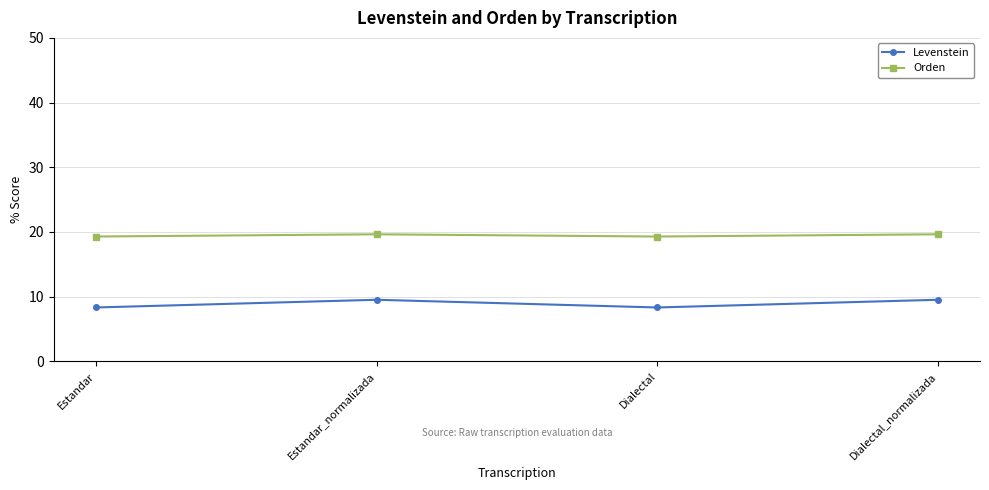

True or false: Orden and Levenstein intersect in this chart.

False